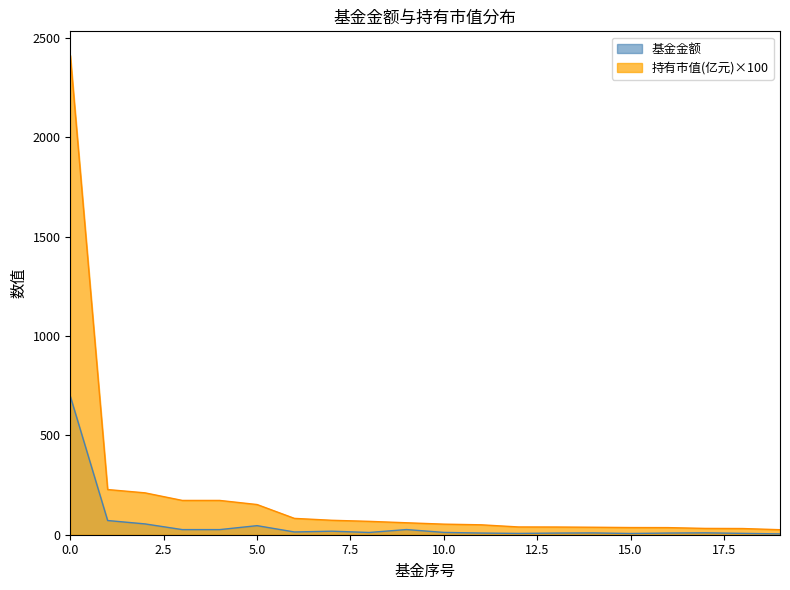

The value of 基金金额 at 10 is 11.6. True or false?

True